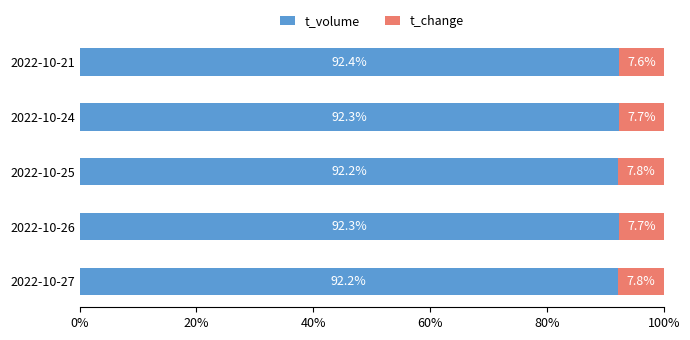

Is it true that t_volume equals 138.2 at 2022-10-24?

False